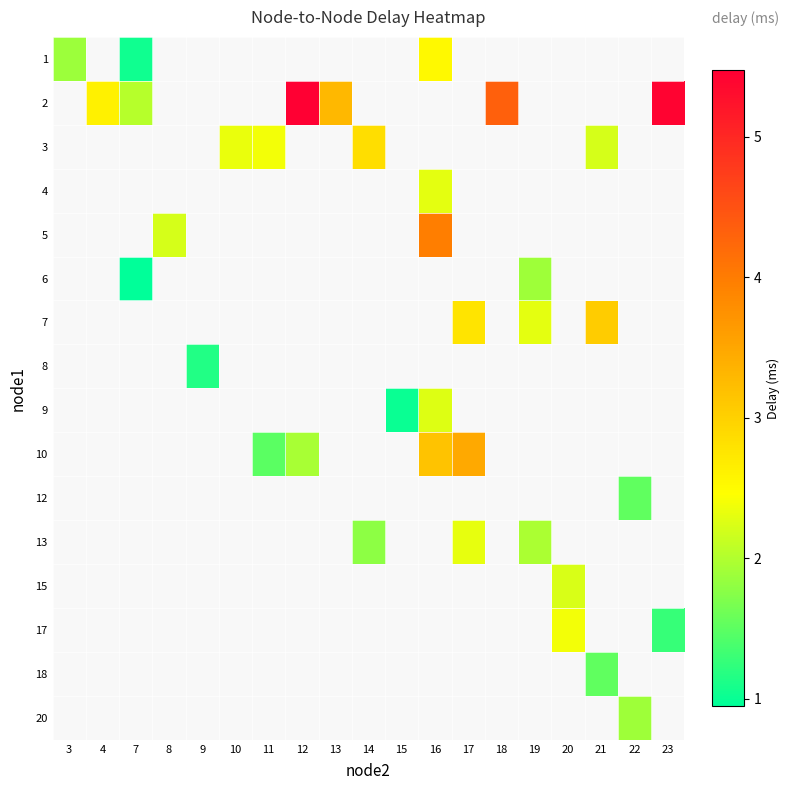

What is the difference between the 2 values at 12 and 13?

2.2